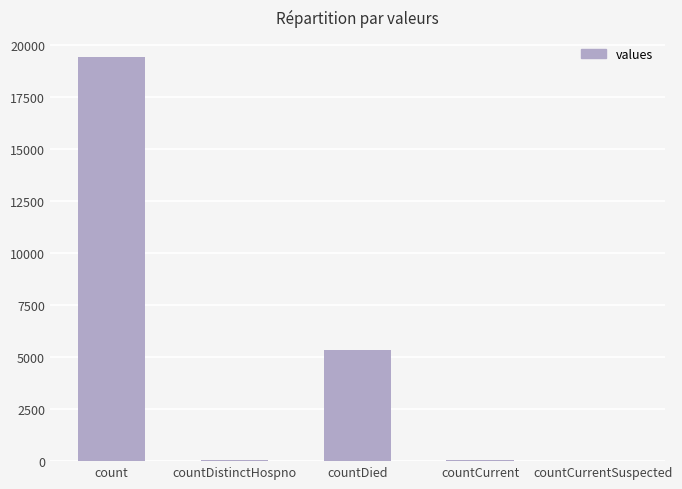

Between countDied and countCurrentSuspected, which is larger?

countDied